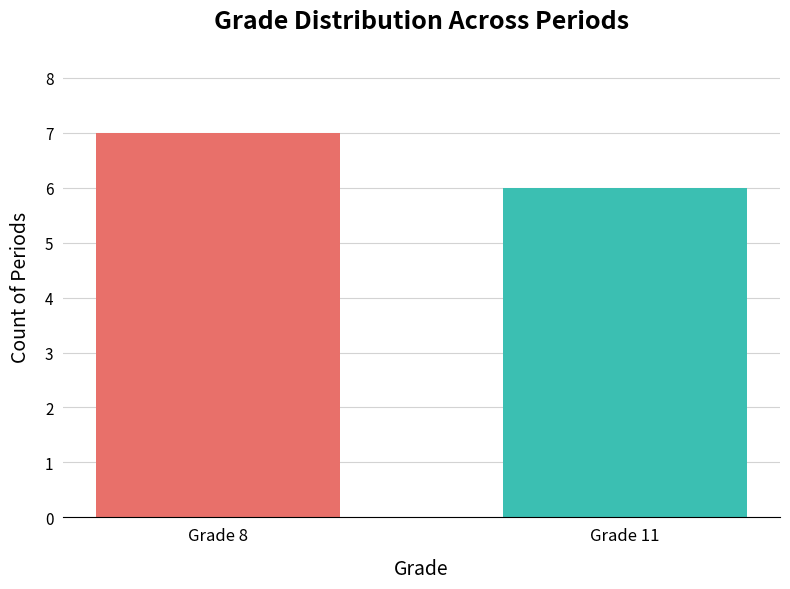

Rank the categories by value from lowest to highest.

Grade 11, Grade 8